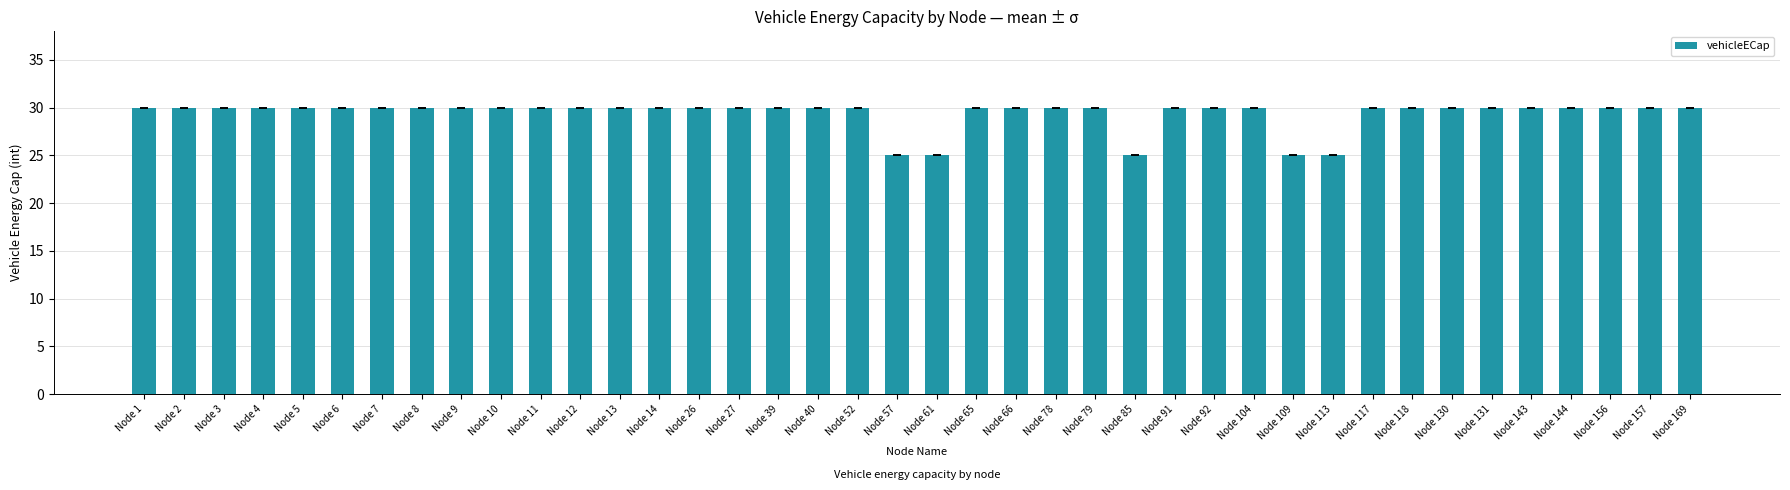

Approximately how many times larger is the value at Node 8 compared to Node 11?

1.0